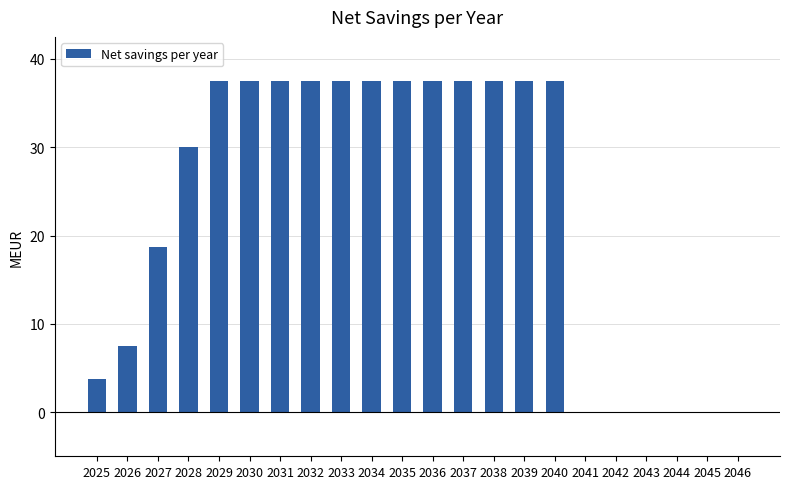

What is the maximum value shown in the chart?

37.5